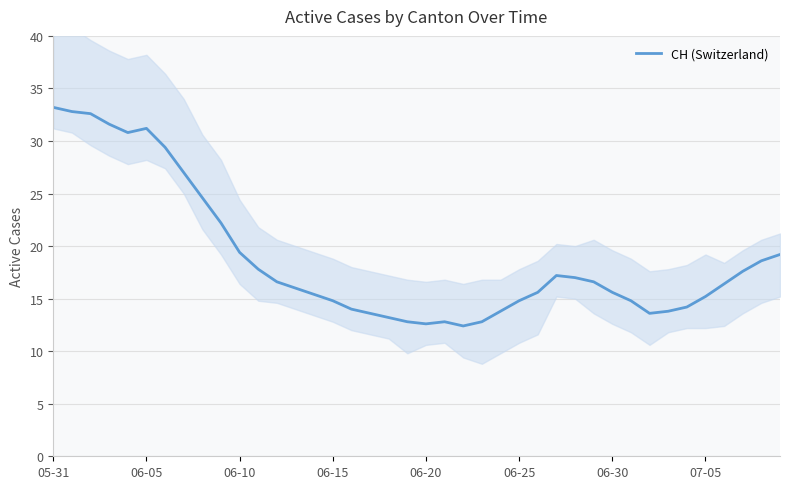

How many distinct data groups are displayed?

1